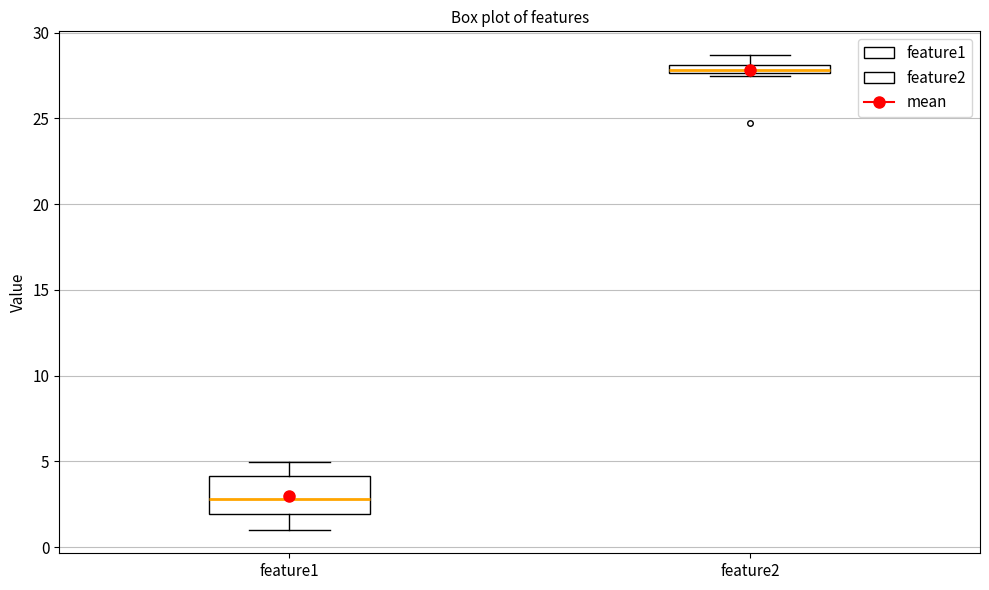

Where does the lower whisker of the box for feature1 end on the y-axis? The values are not printed on the chart, so give them approximately, as read against the axis.

1.0